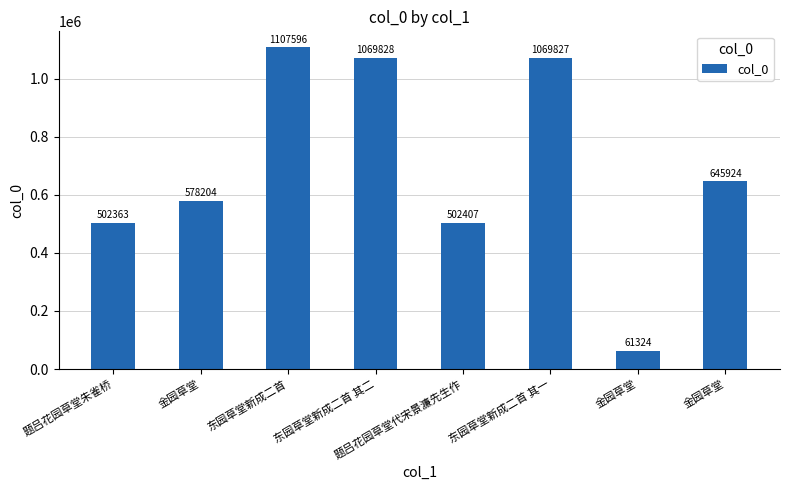

True or false: the data shows 1689094 at 东园草堂新成二首 其一.

False